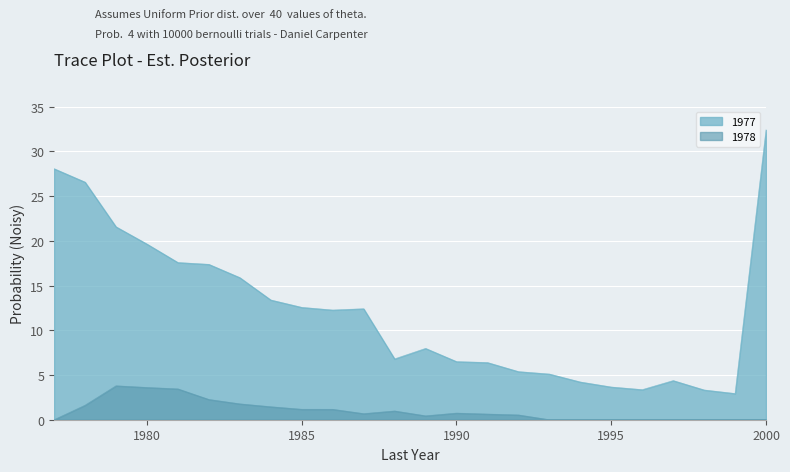

Does the chart display data point markers on the line(s)?

No